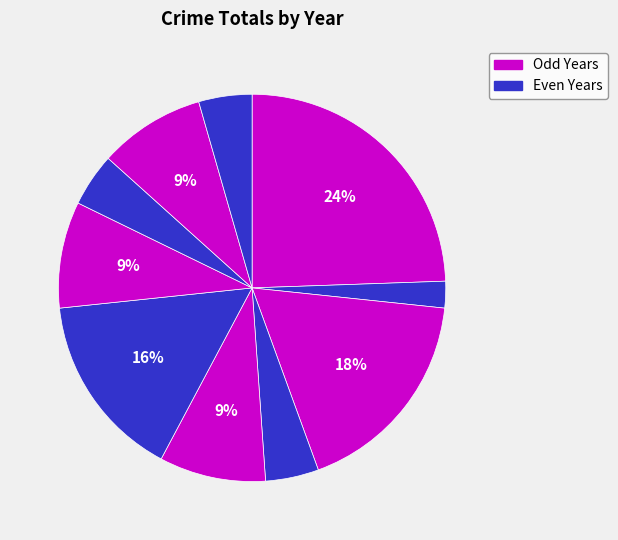

How many slices are in this pie chart?

10